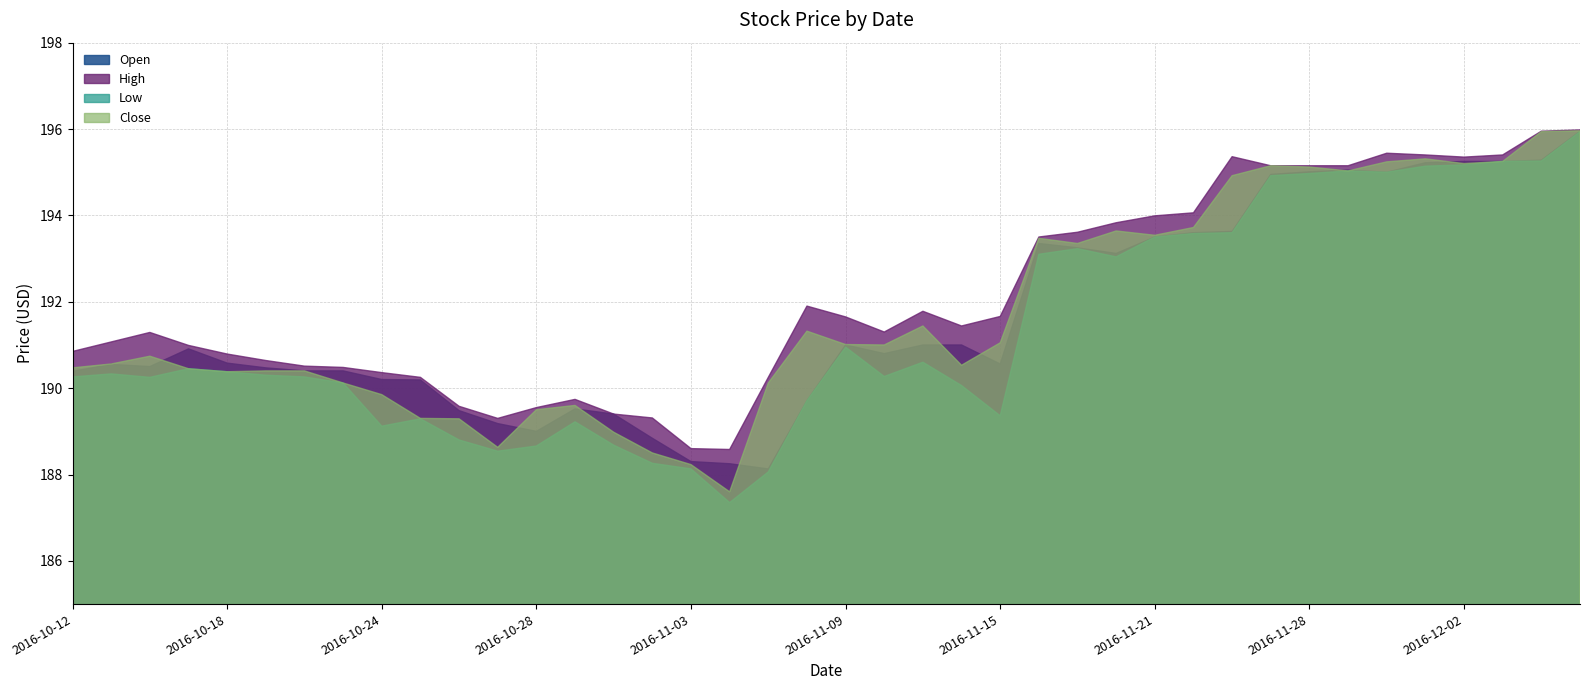

True or false: Low and Open cross at least once.

False